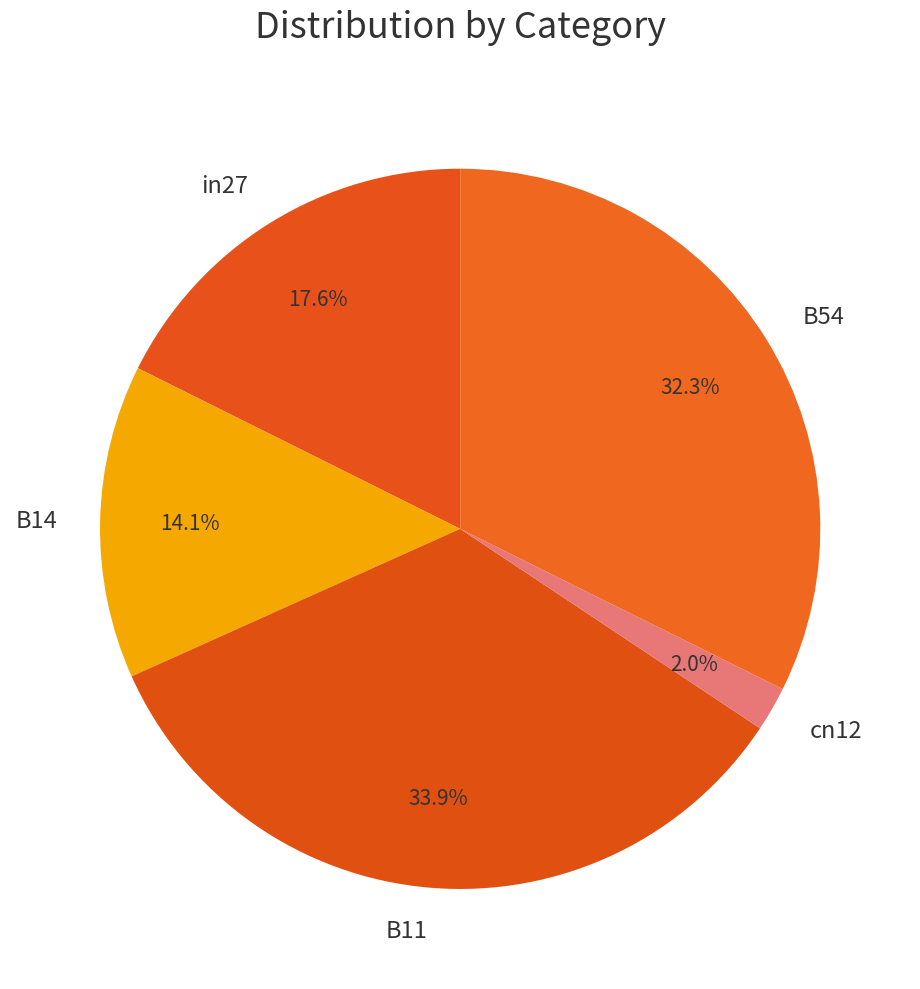

Do B54 and cn12 together represent more than half of the pie?

No